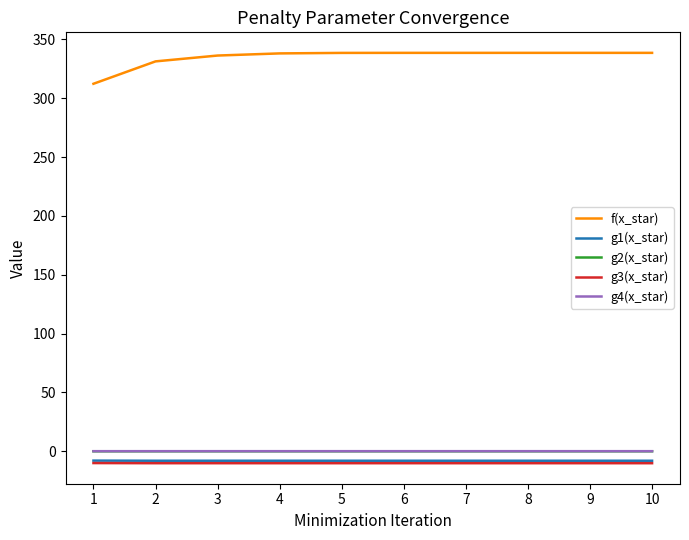

What is the greatest value displayed?

338.5